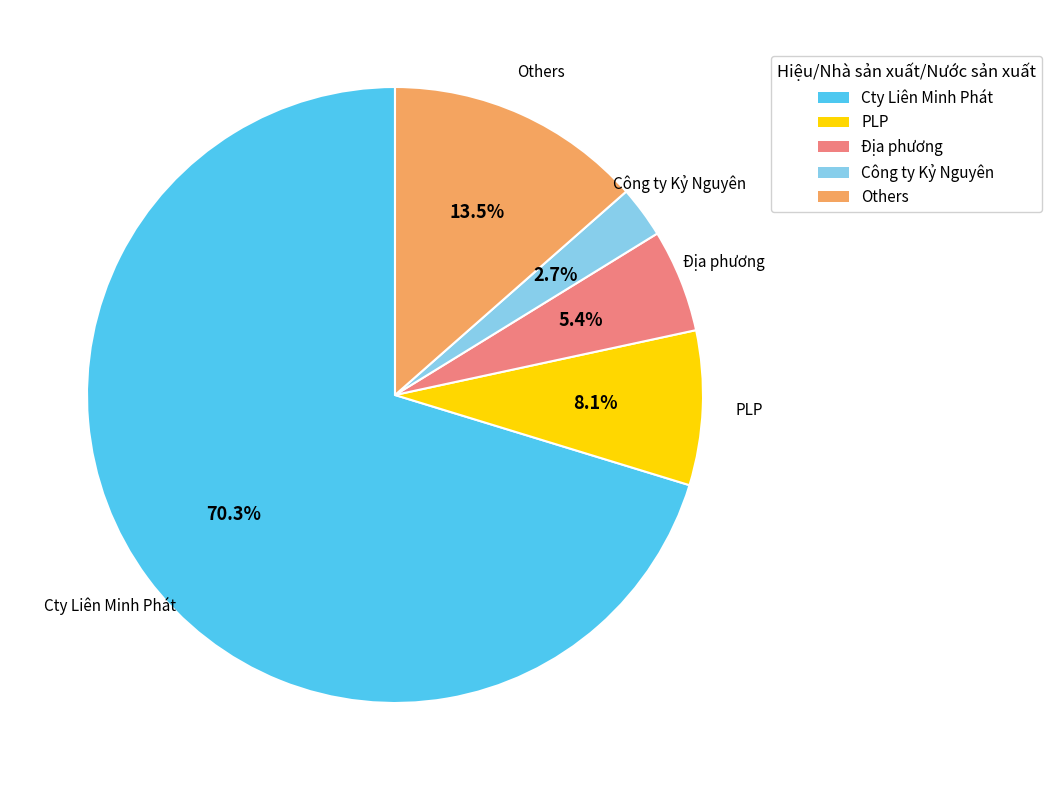

What portion of the pie excludes Địa phương?

94.6%